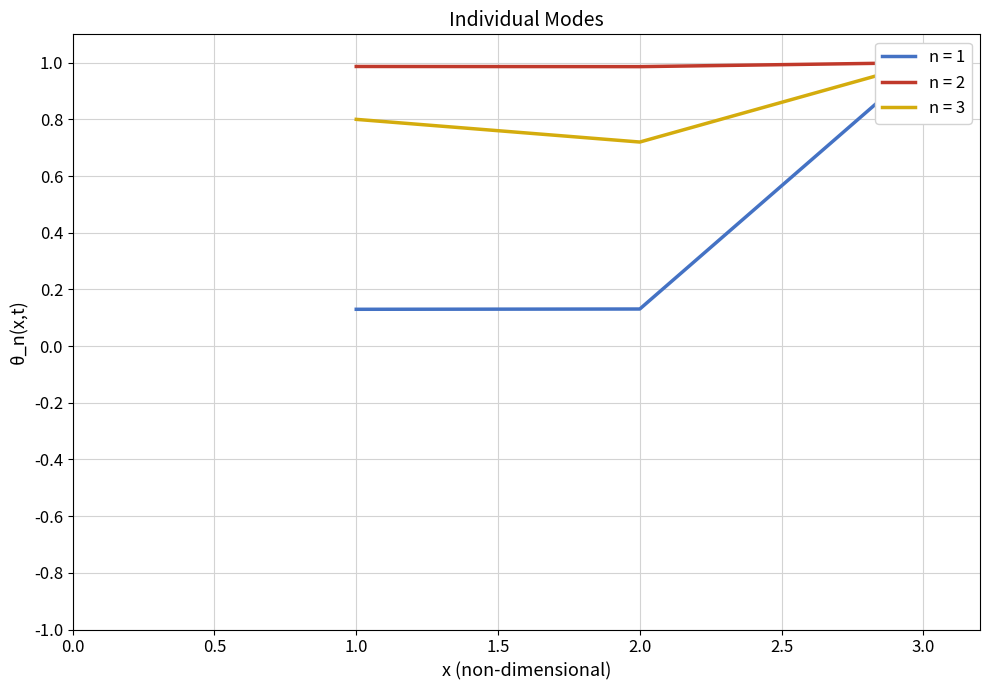

What value does the n = 2 series have at 3?

1.0